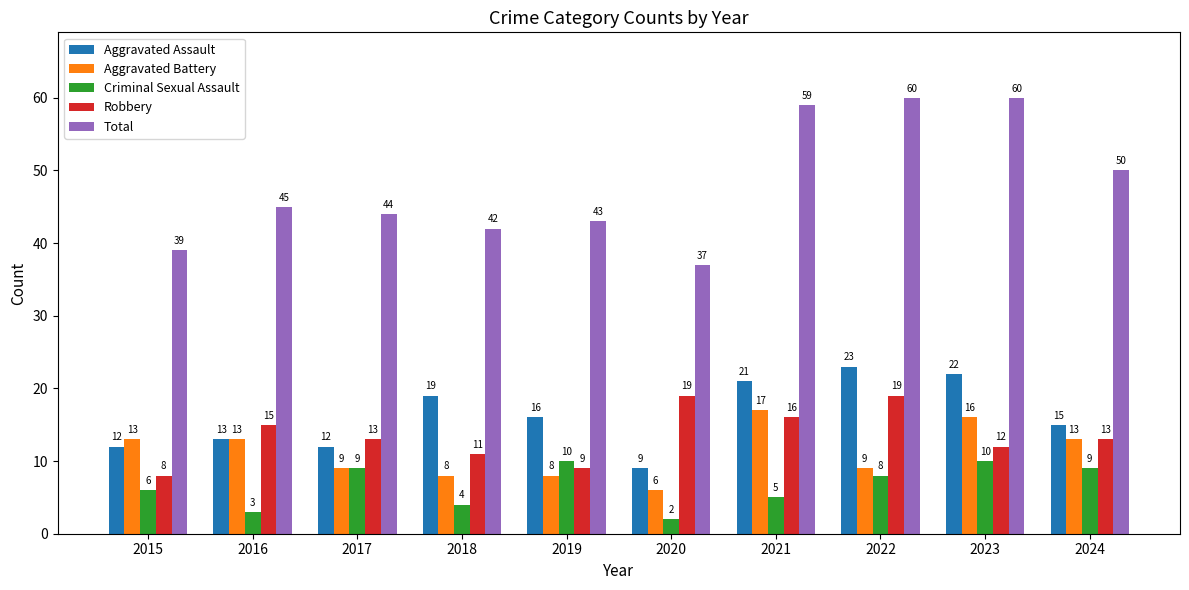

Count the number of data series in this chart.

5